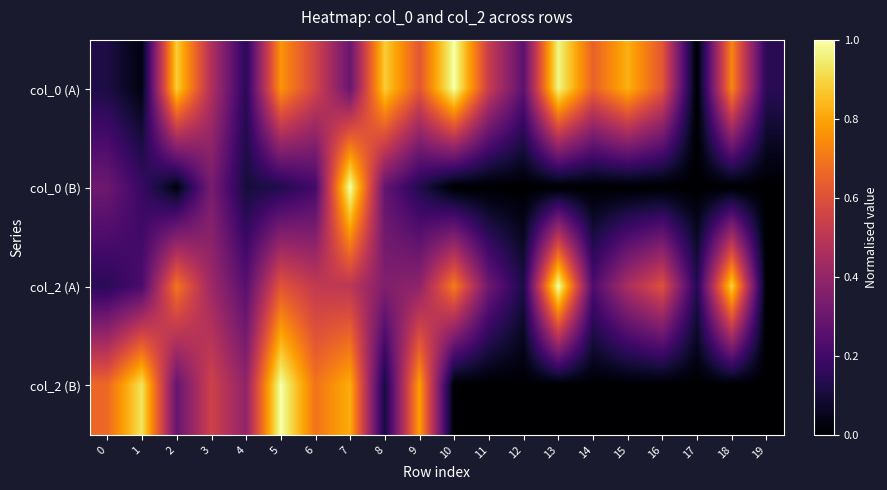

Rank the series by their maximum value, from lowest to highest.

col_0 (A), col_0 (B), col_2 (B), col_2 (A)